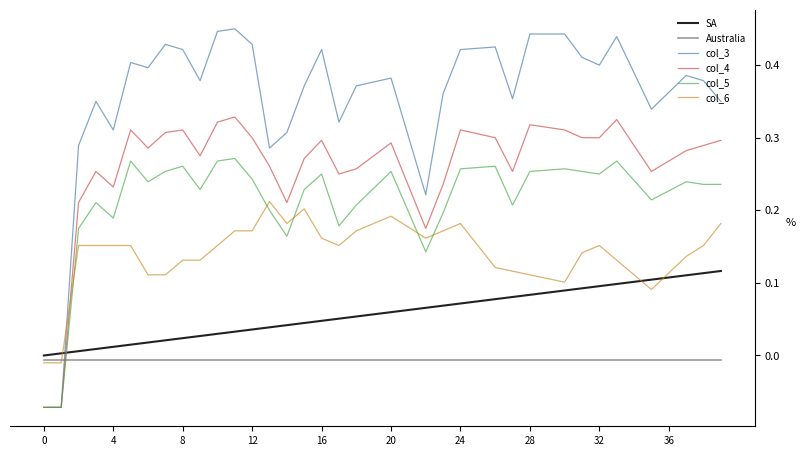

Which series has the largest total across all categories?

col_3